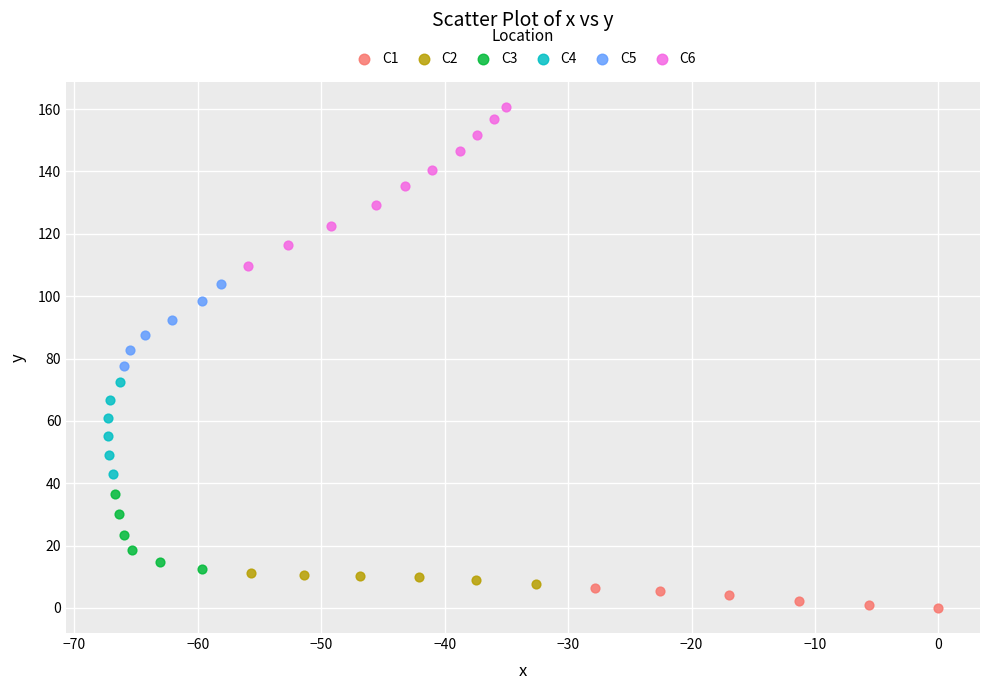

Which series has the widest spread of Y values?

C6